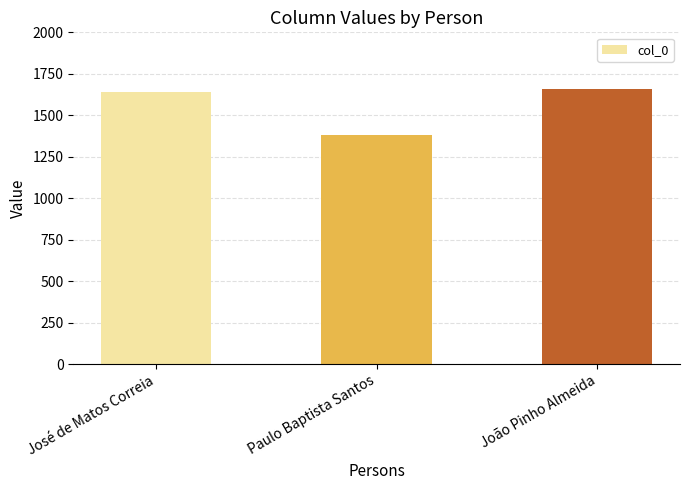

Reading right to left, list all the values displayed in this chart.

João Pinho Almeida=1657	Paulo Baptista Santos=1384	José de Matos Correia=1643